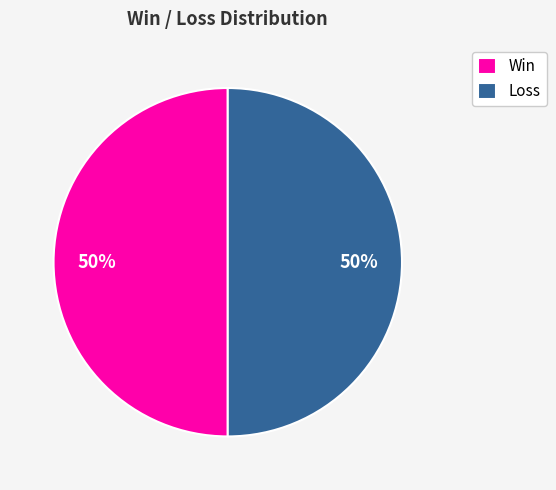

To the nearest percent, what is the combined percentage of Win and Loss?

100%